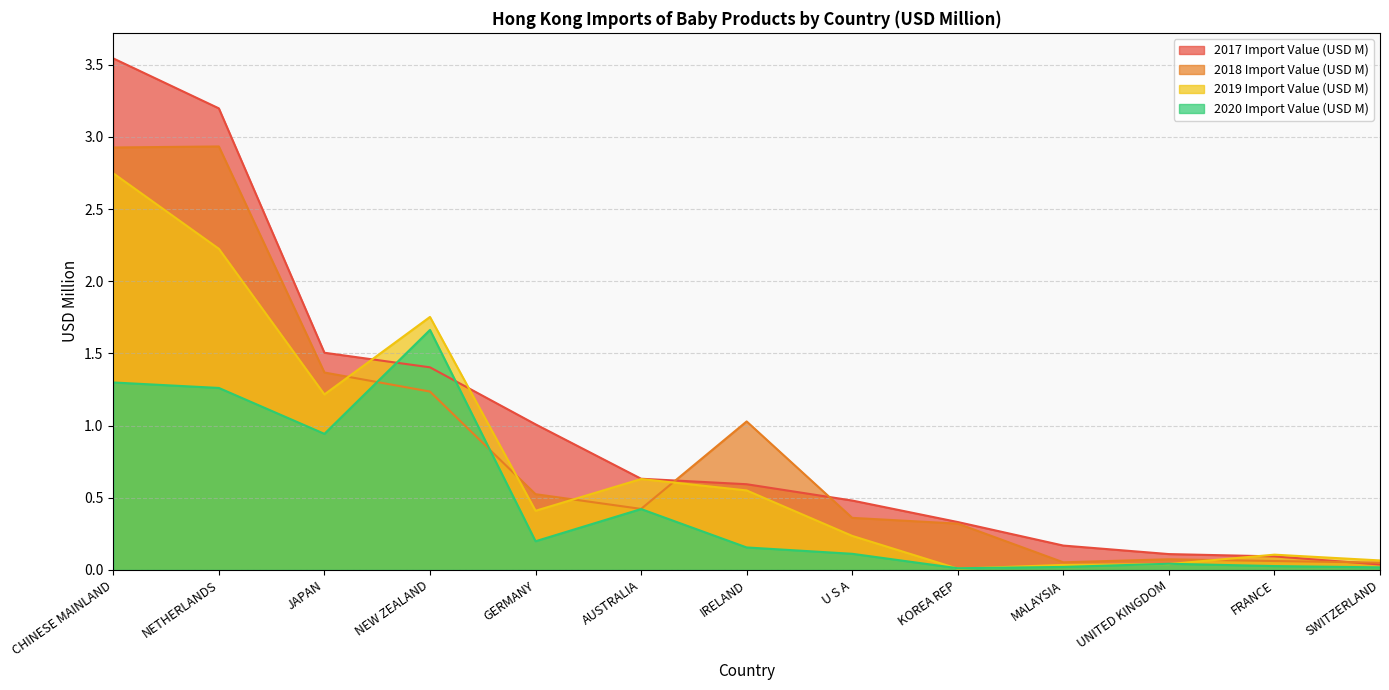

Which series has the largest total across all categories?

2017 Import Value (USD M)